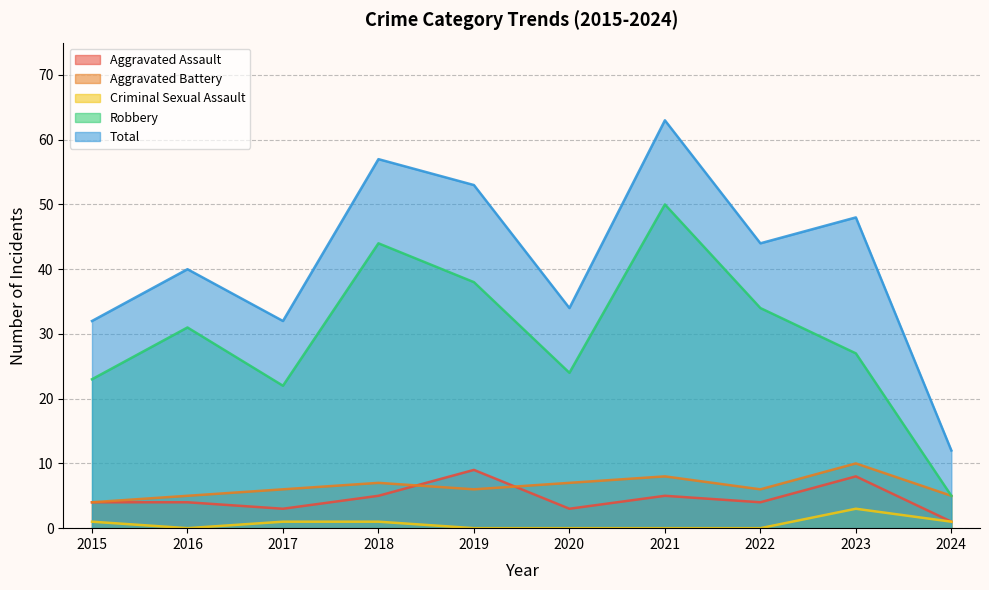

How many interior local peaks does the Total series have?

4